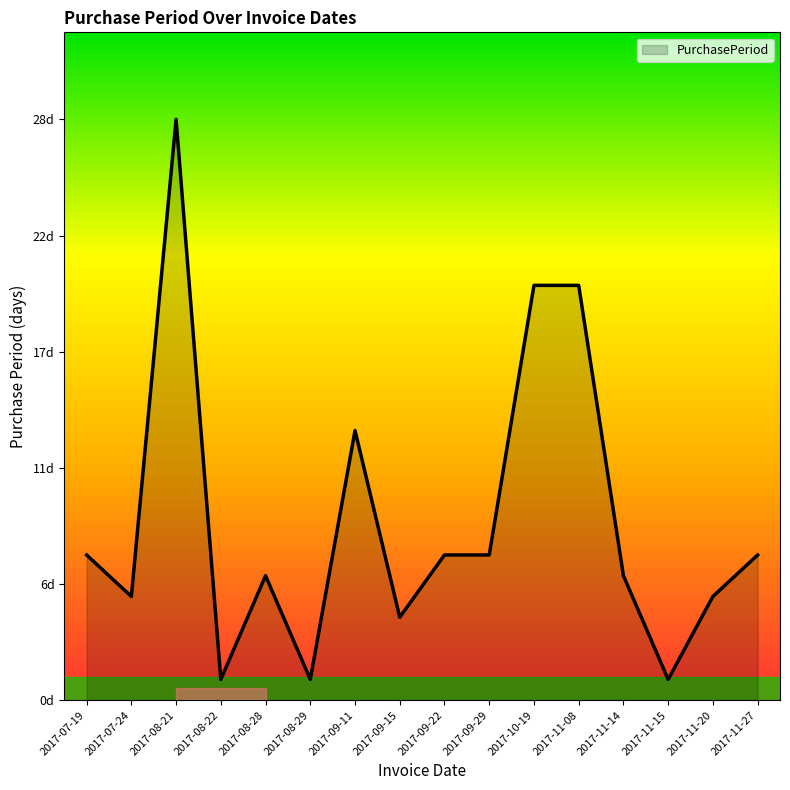

Is this an area chart (filled region under the line)?

Yes